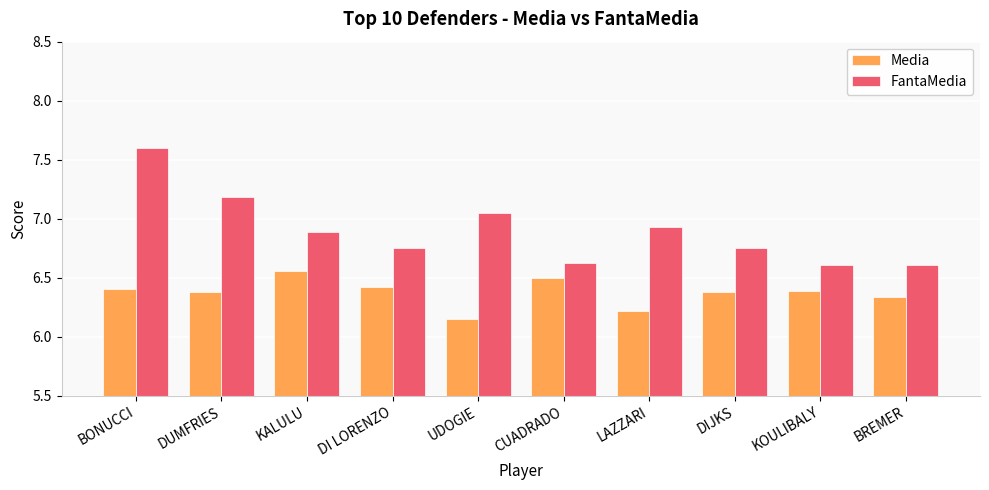

What is the spread (max minus min) of values at UDOGIE?

0.9